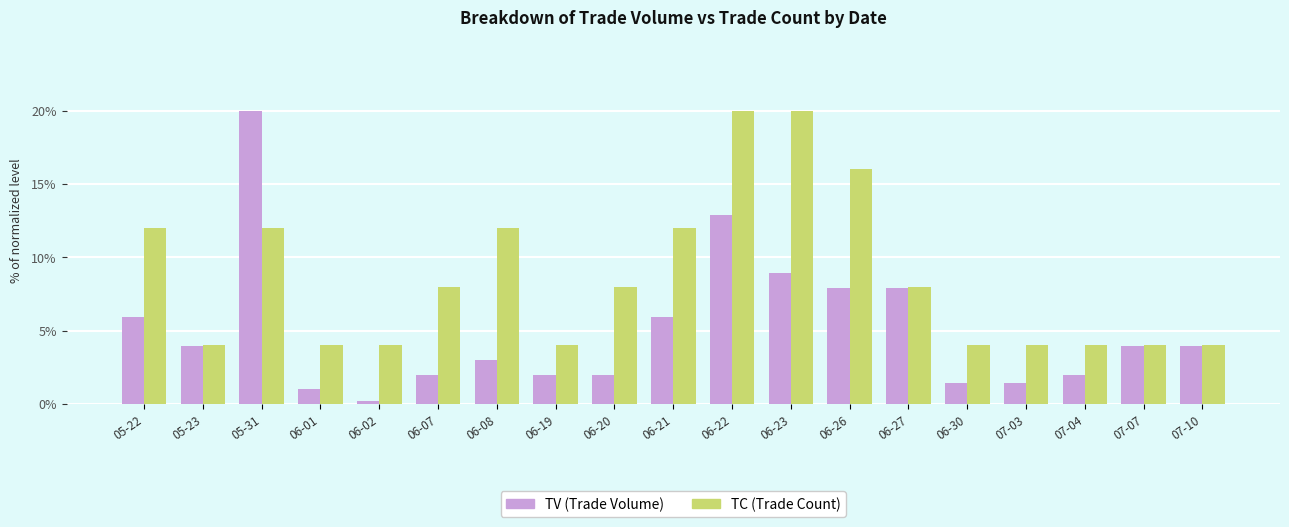

Which label corresponds to the smallest value in the chart?

06-02